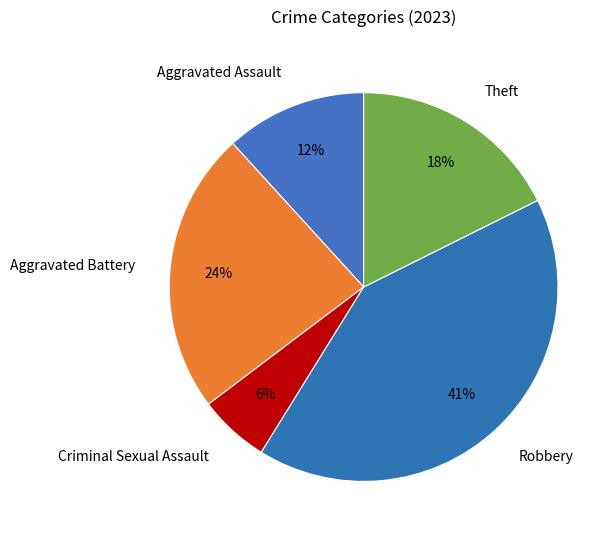

To the nearest percent, what is the difference between the Theft and Aggravated Assault slice percentages?

6%